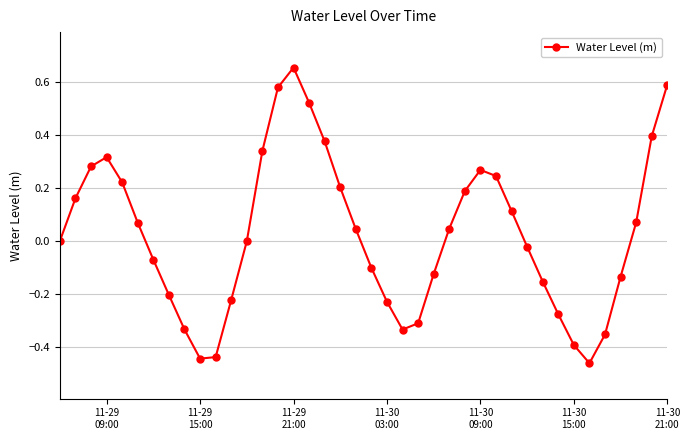

True or false: there are more than 0 points higher than both neighbors.

True